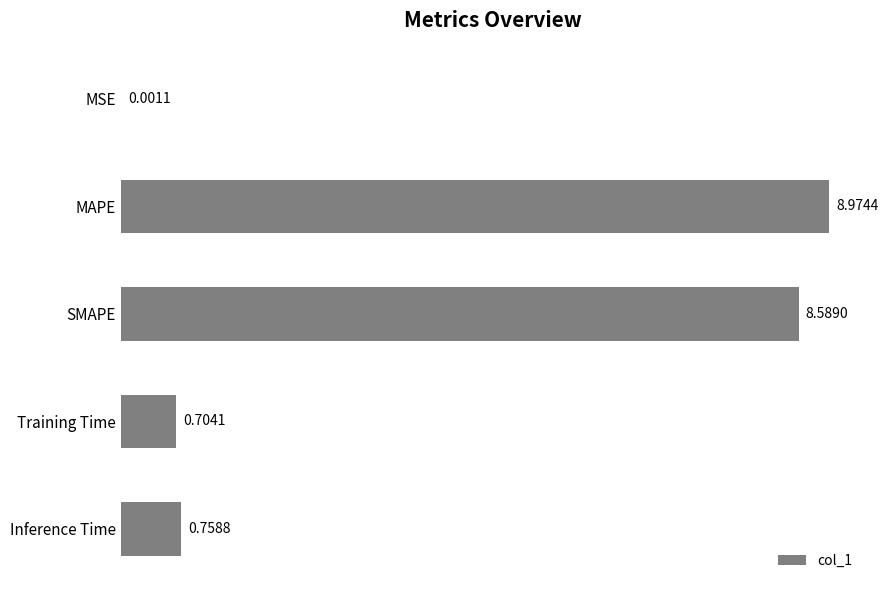

At which label is the value closest to 4?

Inference Time